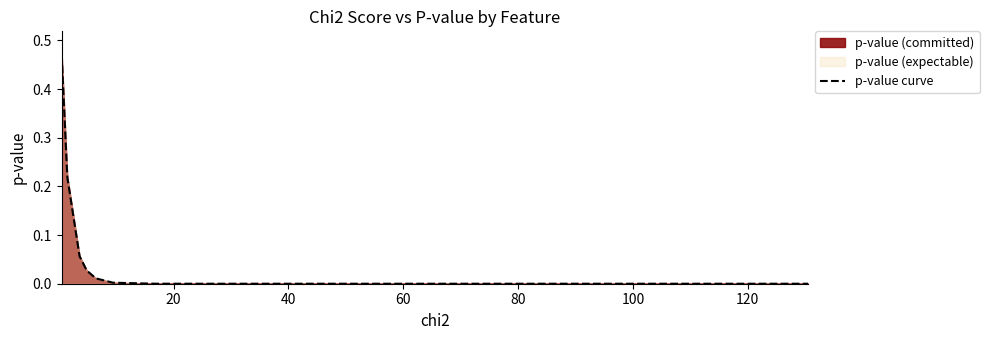

Does the chart have visible grid lines?

No